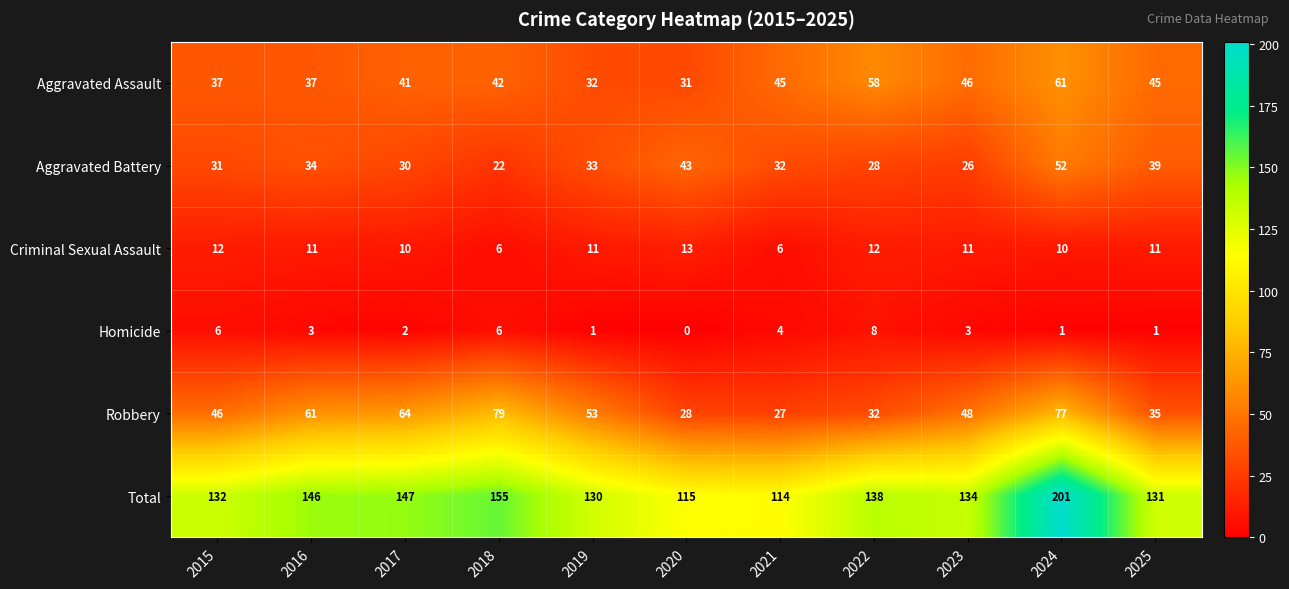

At which category is the sum across all series the highest?

2024